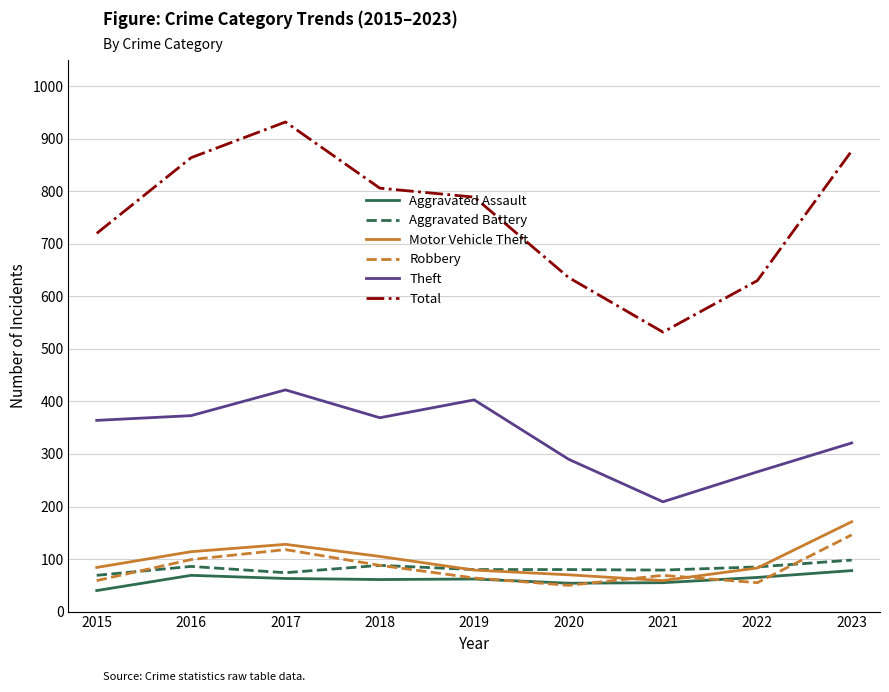

True or false: Motor Vehicle Theft and Total intersect in this chart.

False